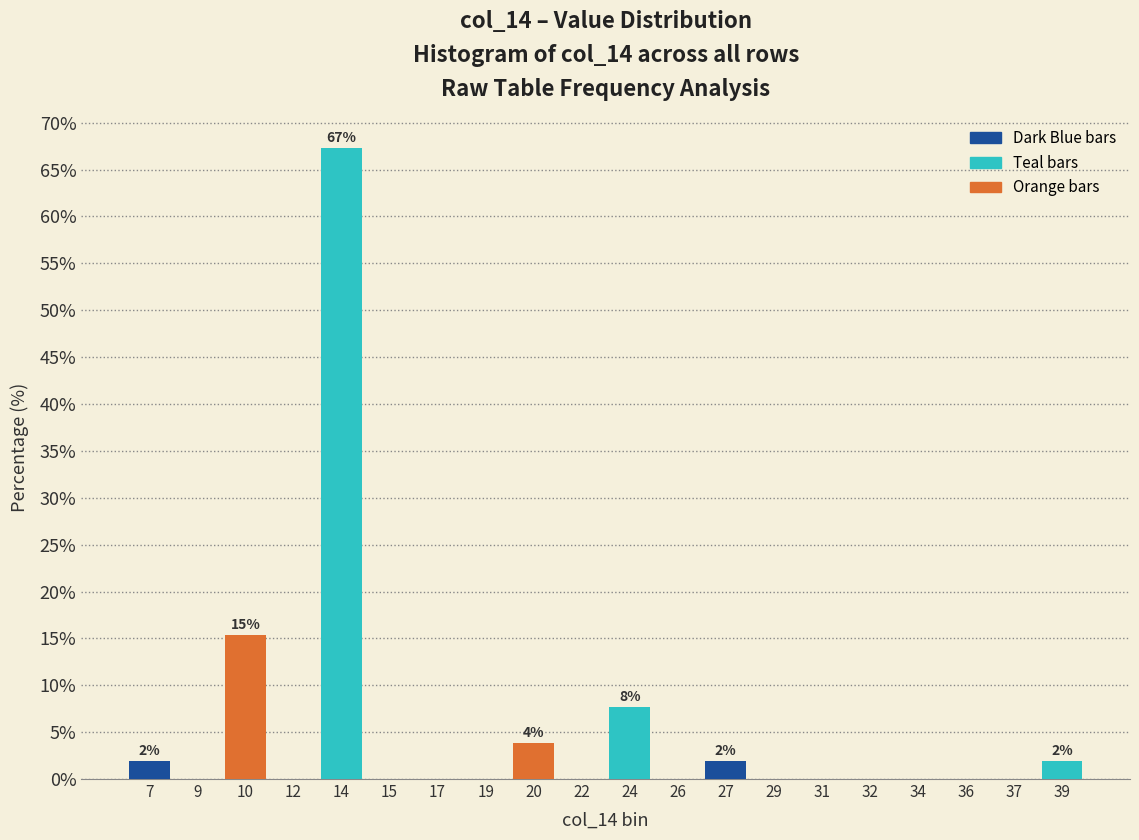

Reading right to left, extract all data points from this chart.

39=1.9	37=0.0	36=0.0	34=0.0	32=0.0	31=0.0	29=0.0	27=1.9	26=0.0	24=7.7	22=0.0	20=3.8	19=0.0	17=0.0	15=0.0	14=67.3	12=0.0	10=15.4	9=0.0	7=1.9